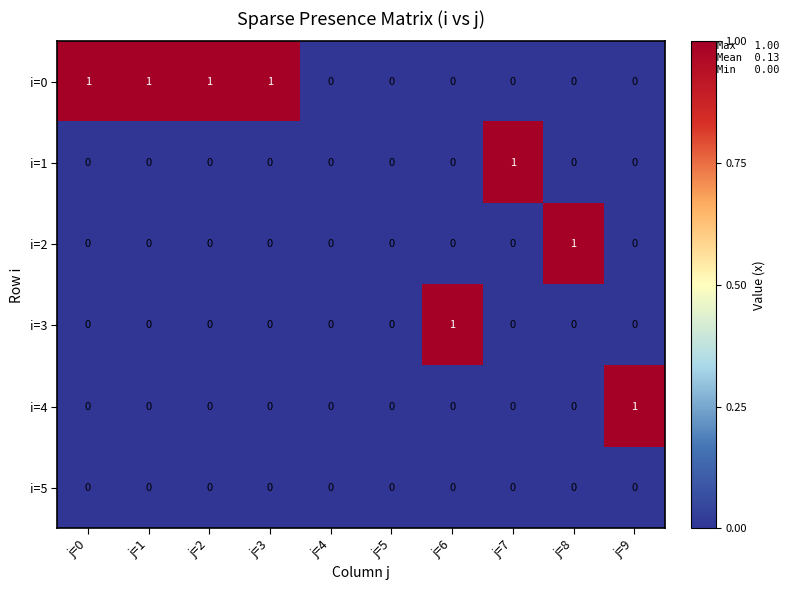

At which label does i=3 reach its peak?

j=6